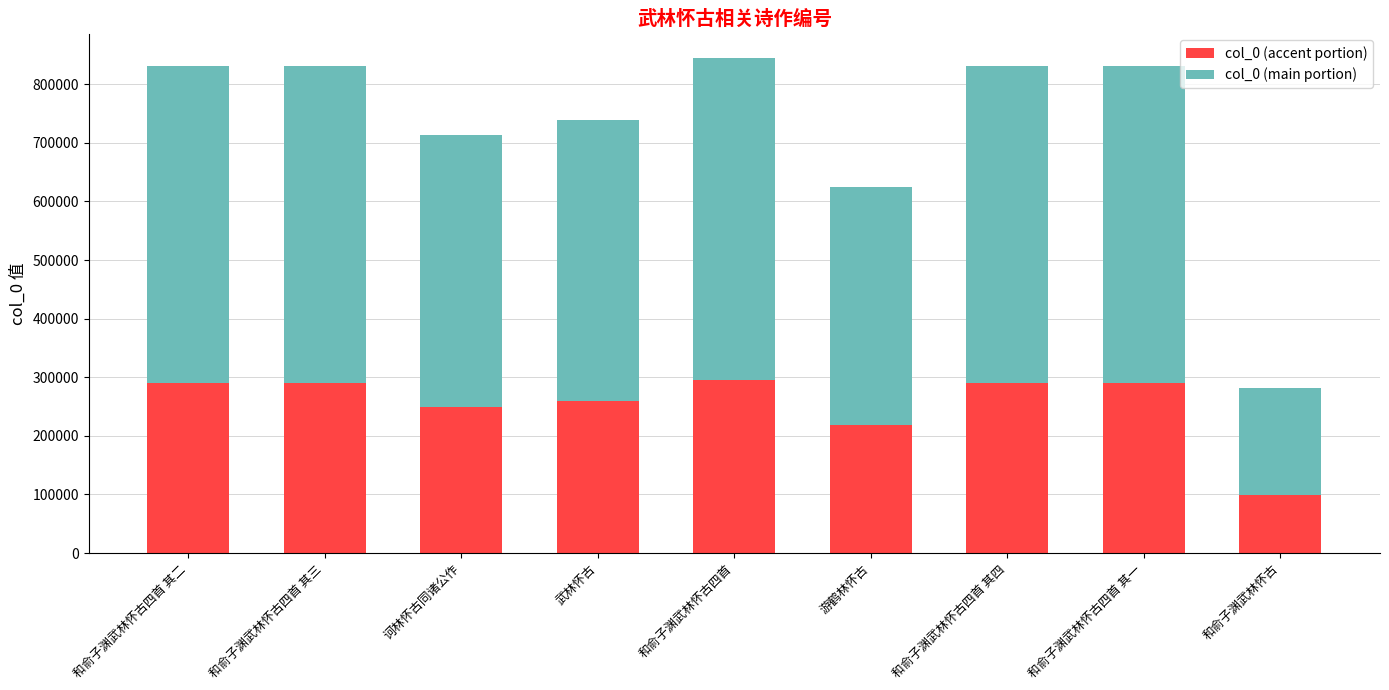

Where is col_0 (accent portion) nearest to the value 196929?

游鹤林怀古